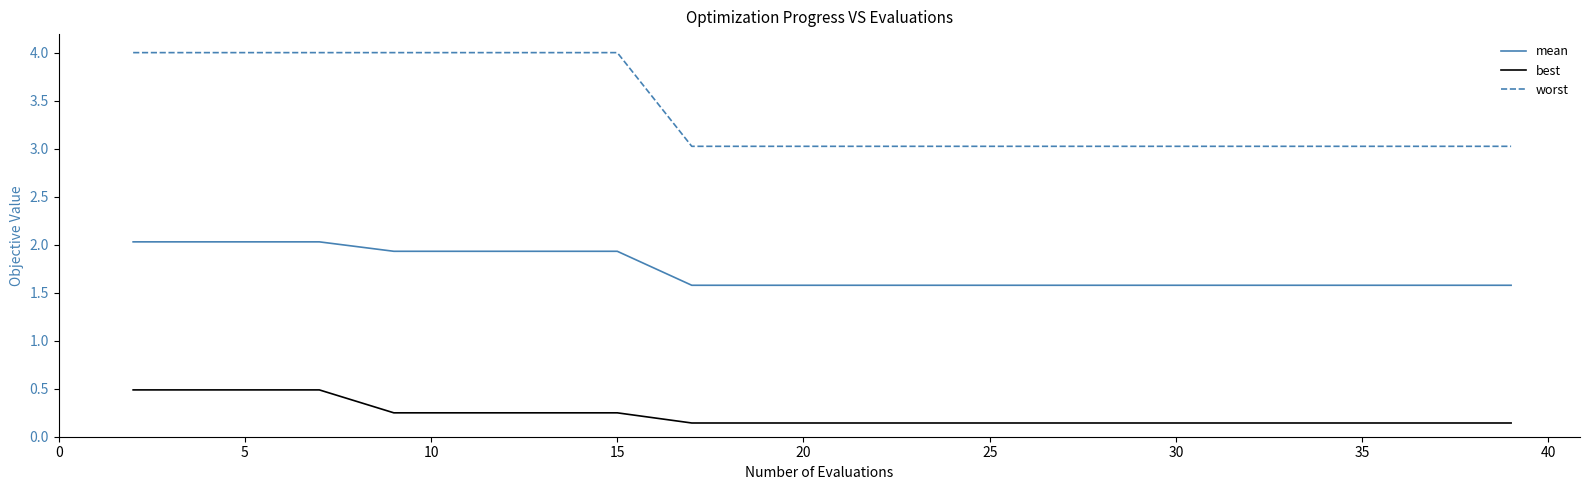

True or false: worst and mean intersect in this chart.

False